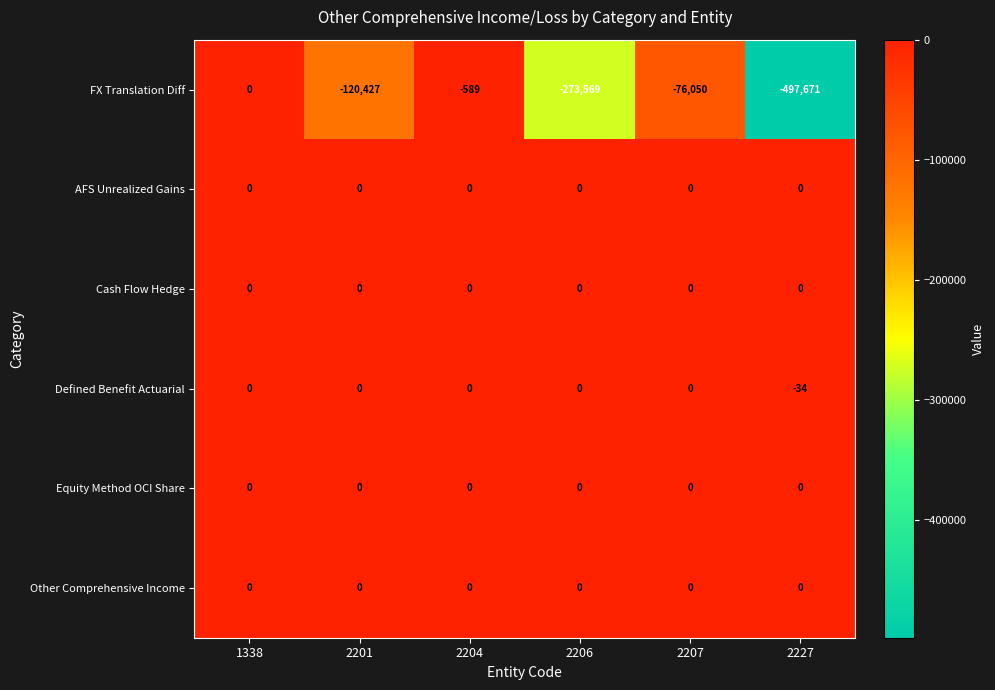

Which series has the largest range (max minus min)?

FX Translation Diff